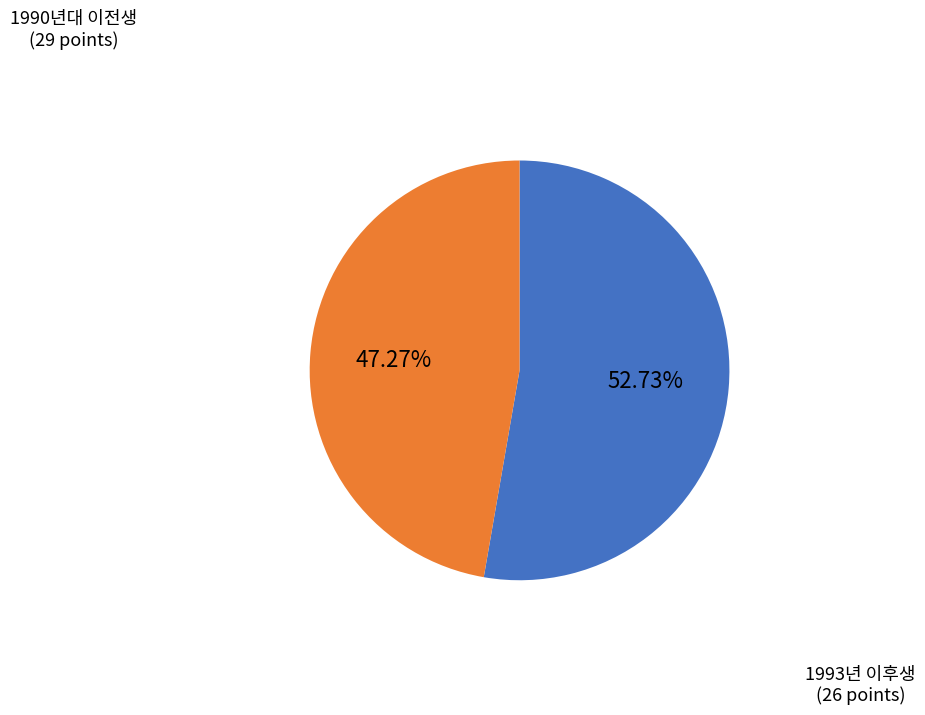

Is there a majority slice in this chart?

Yes